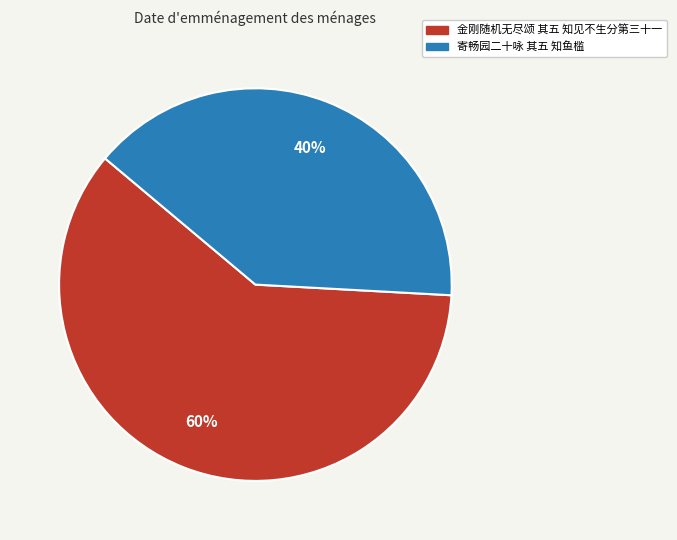

How many segments does this pie chart have?

2